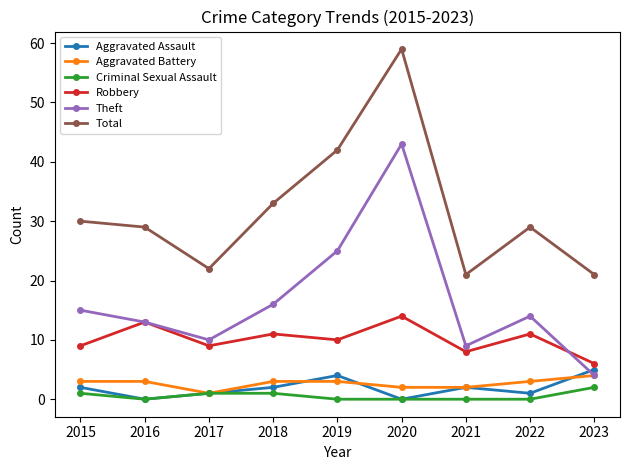

The Theft series shows 9 at 2021. True or false?

True